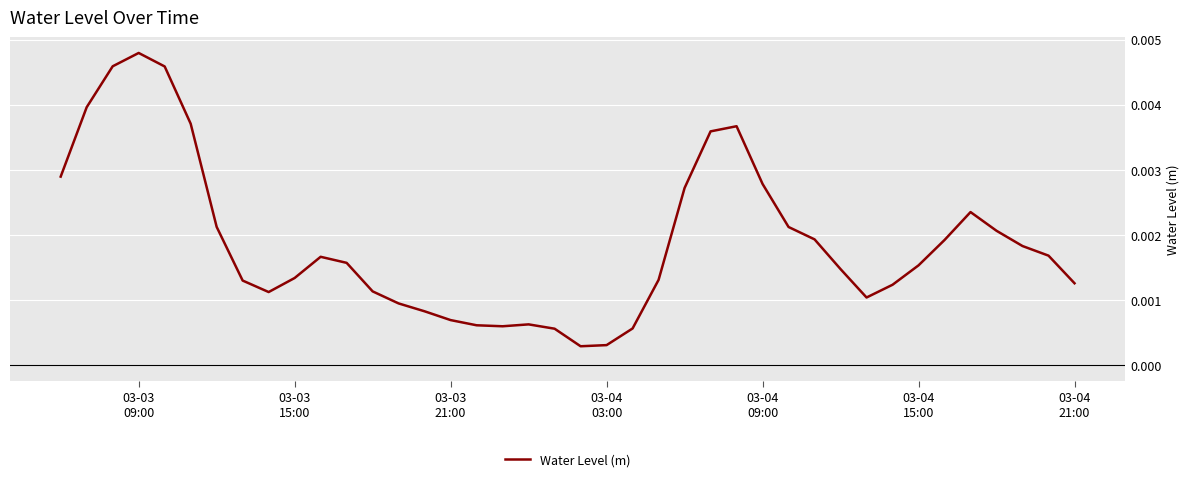

Where is the first local maximum?

03-03
09:00